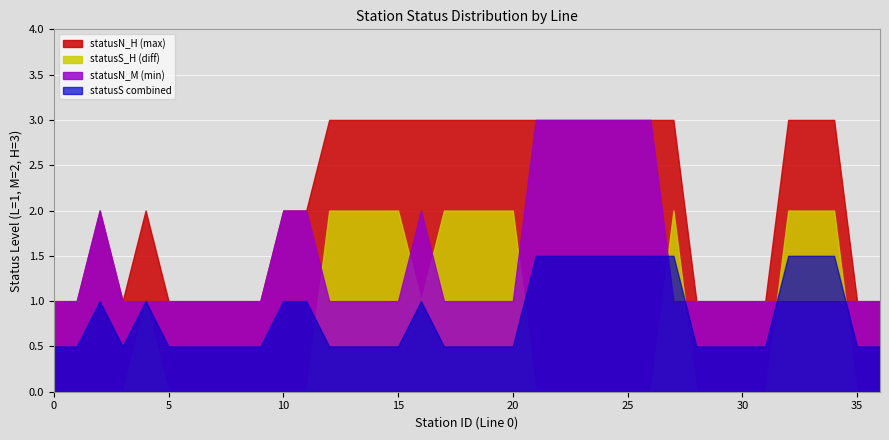

In statusN_H, how many points are higher than both neighbors (excluding endpoints)?

4